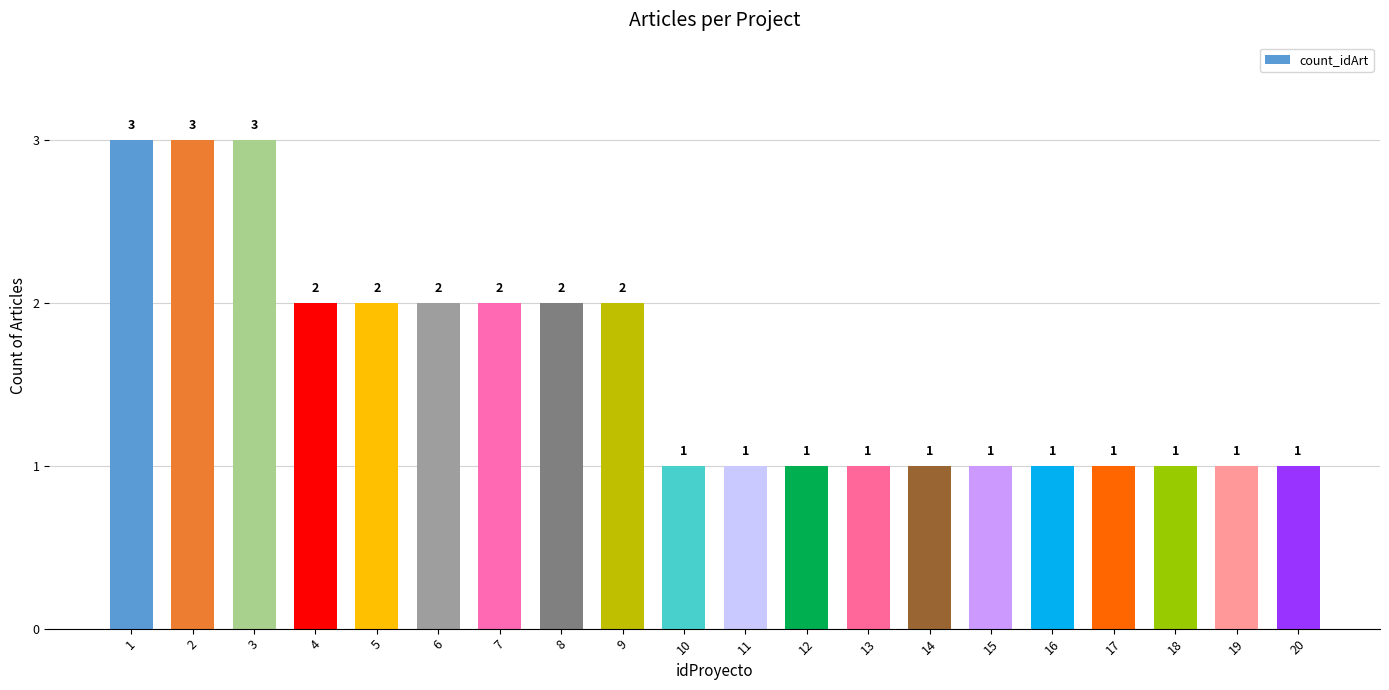

Count the values in the range 1 to 2.

17